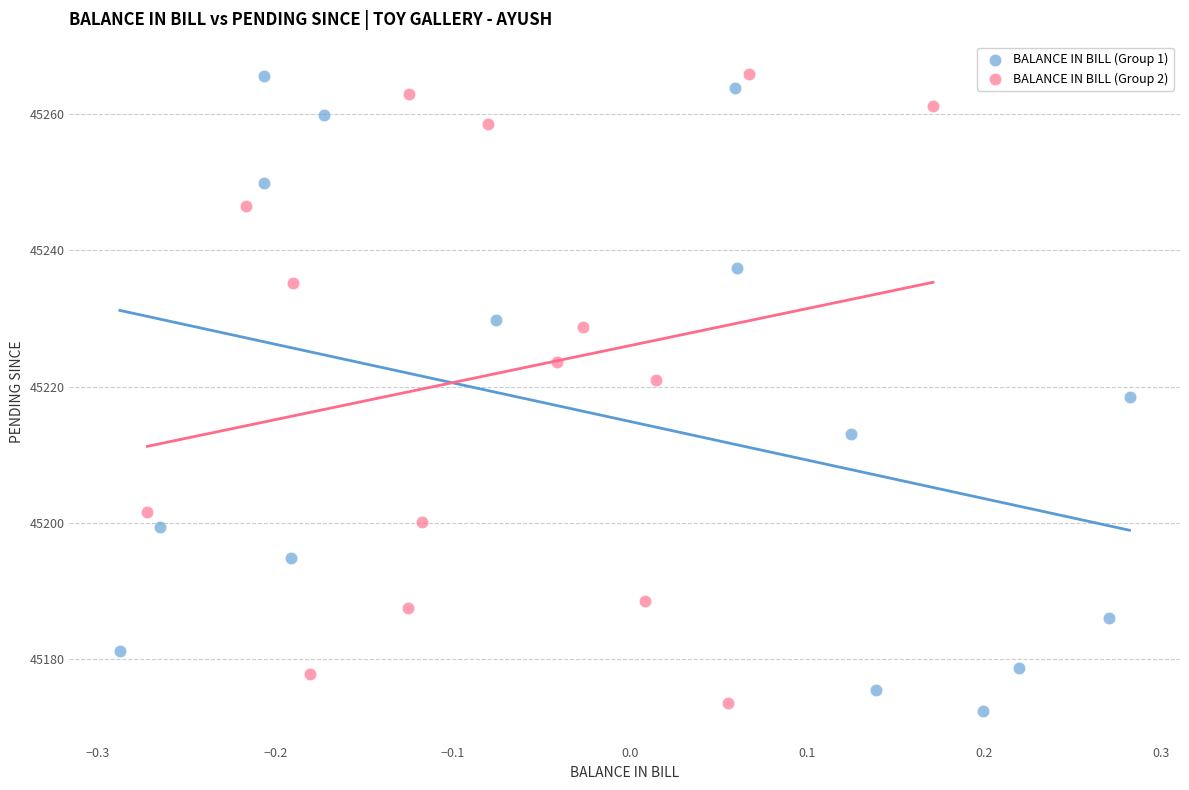

Which series has the largest Y range (max minus min)?

BALANCE IN BILL (Group 1)